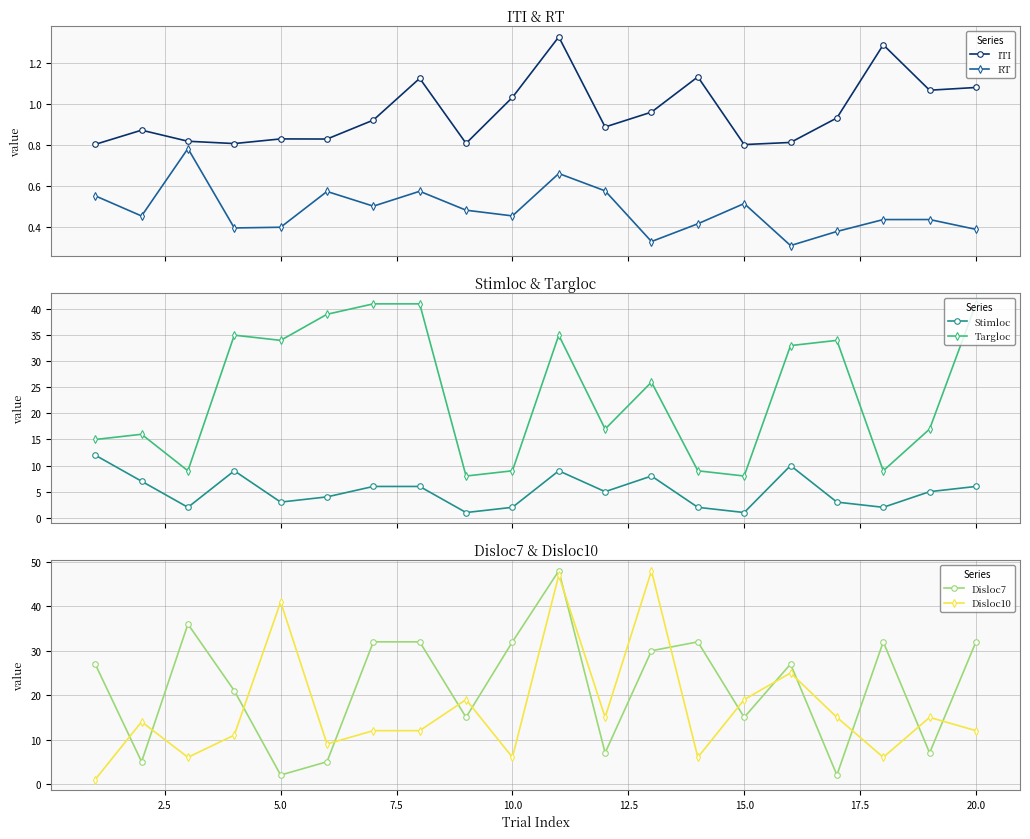

What are all the series names shown in the legend?

ITI, RT, Stimloc, Targloc, Disloc7, Disloc10